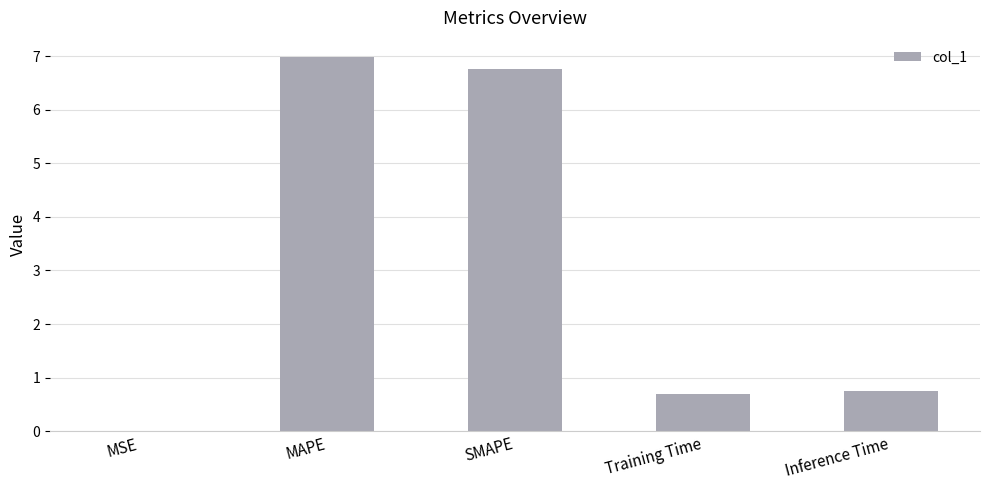

What is the sum of the values at MAPE and MSE?

7.0